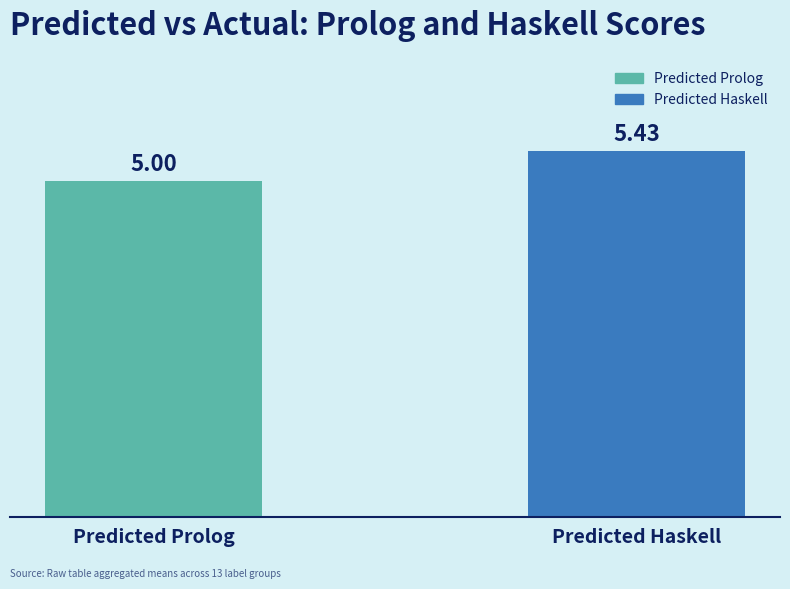

Rank the categories by value from lowest to highest.

Predicted Prolog, Predicted Haskell